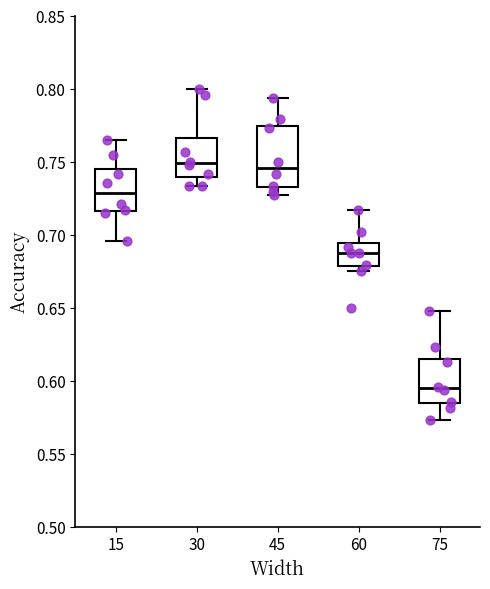

Reading left to right, transcribe this box plot: for each box, give where its median line is, the range the box spans, and where its two whiskers end, as read against the y-axis. The values are not printed on the chart, so give them approximately, as read against the axis.

15: median 0.730, box 0.715 to 0.745, whiskers 0.695 to 0.765
30: median 0.750, box 0.740 to 0.765, whiskers 0.735 to 0.800
45: median 0.745, box 0.730 to 0.775, whiskers 0.725 to 0.795
60: median 0.690, box 0.680 to 0.695, whiskers 0.675 to 0.715
75: median 0.595, box 0.585 to 0.615, whiskers 0.575 to 0.650